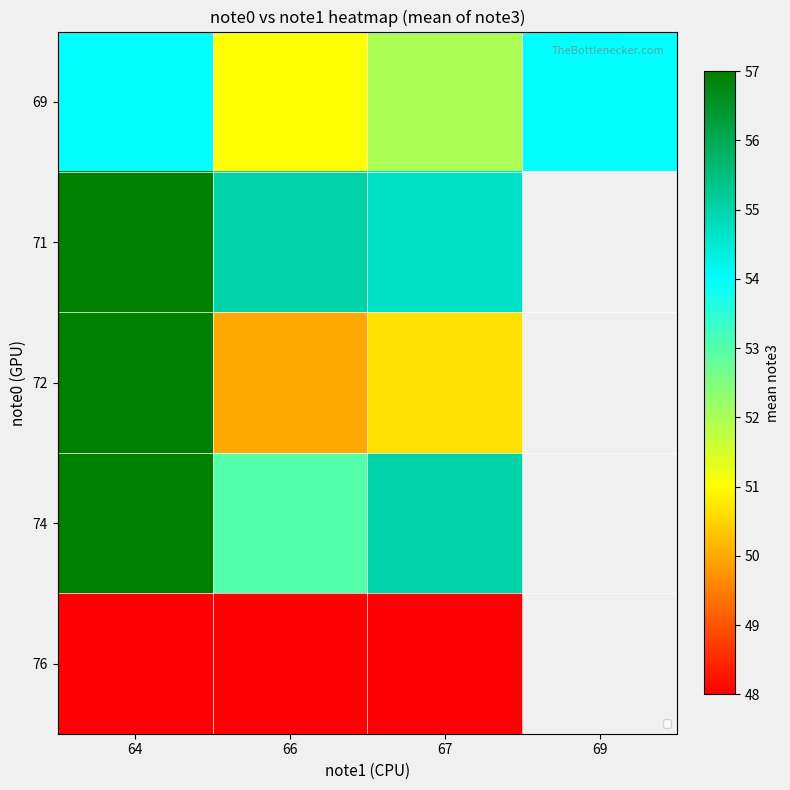

Is it true that 69 equals 72.6 at 66?

False